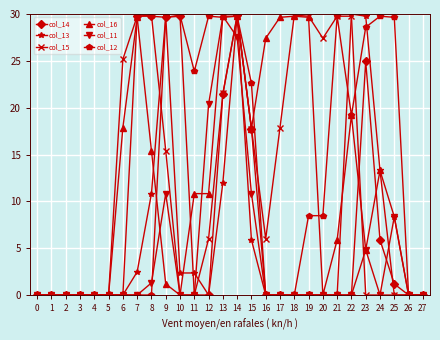

Between 13 and 22, which series saw the biggest shift?

col_11